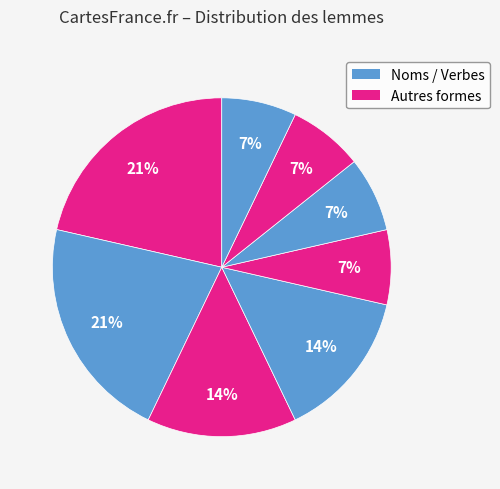

How many segments does this pie chart have?

8